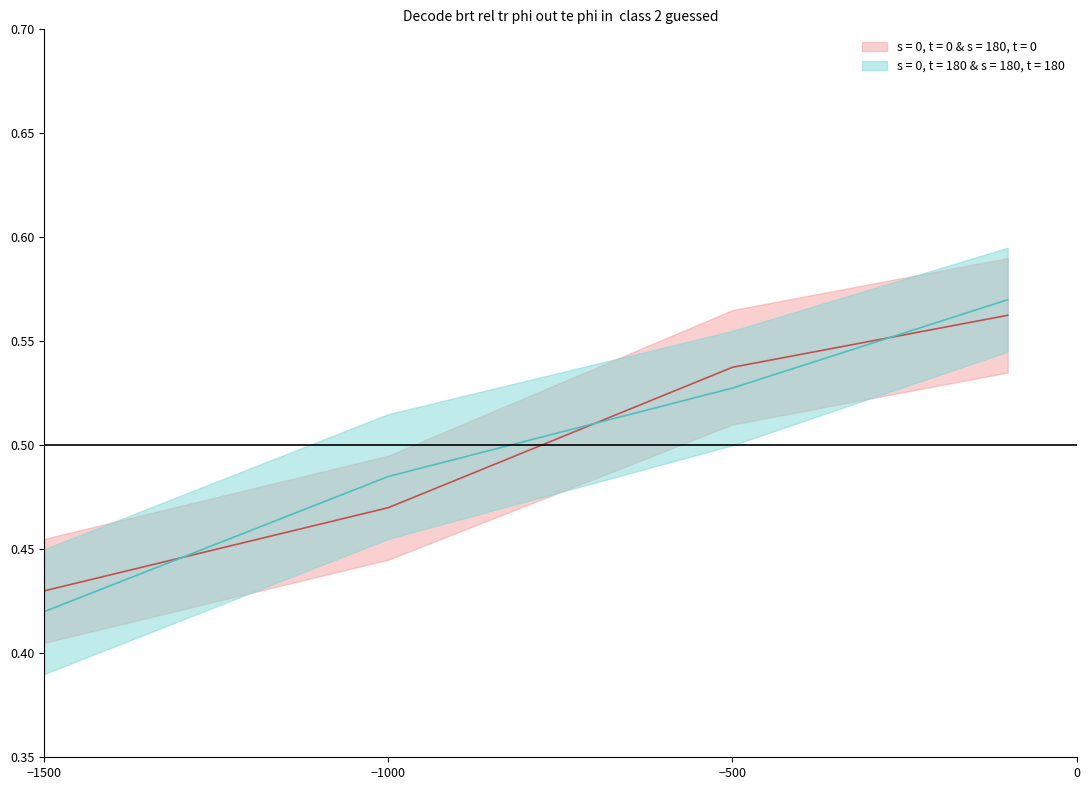

True or false: the data has more than 0 interior local peaks.

False